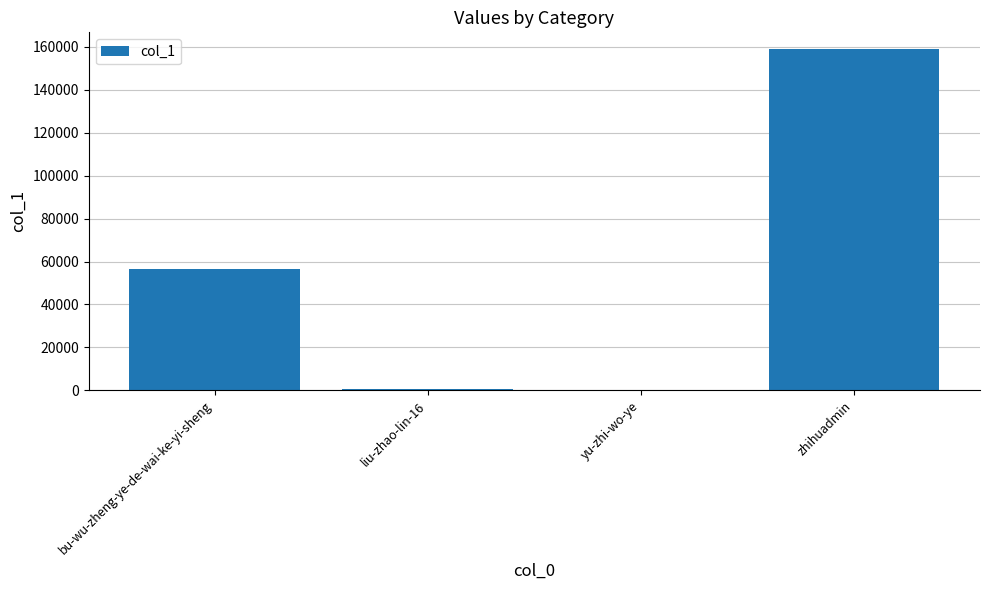

What is the change in value from liu-zhao-lin-16 to zhihuadmin?

+158108